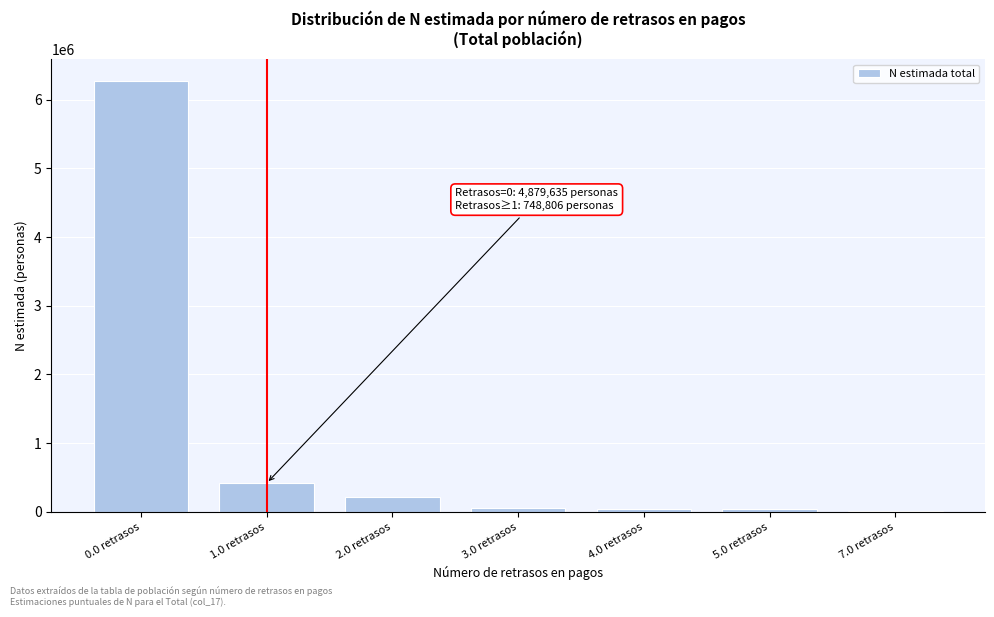

Which label corresponds to the largest value in the chart?

0.0 retrasos